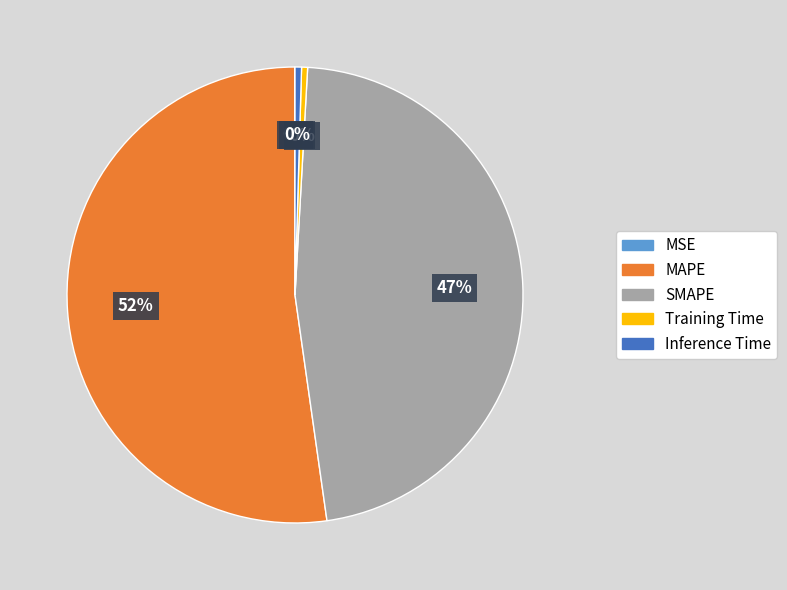

To the nearest percent, what is the average slice percentage?

20%